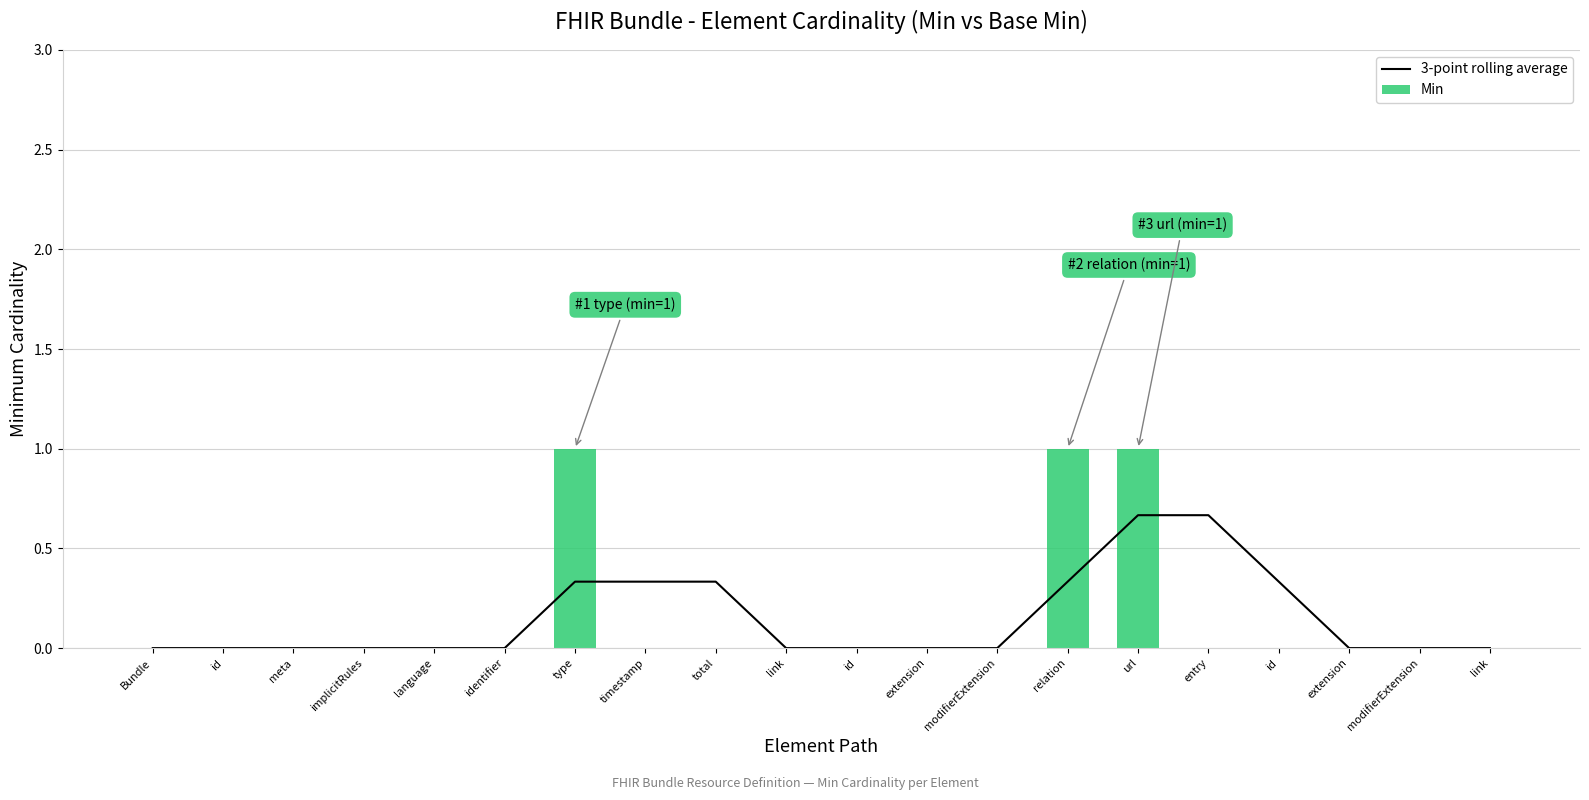

Which series has the largest total across all categories?

3-point rolling average